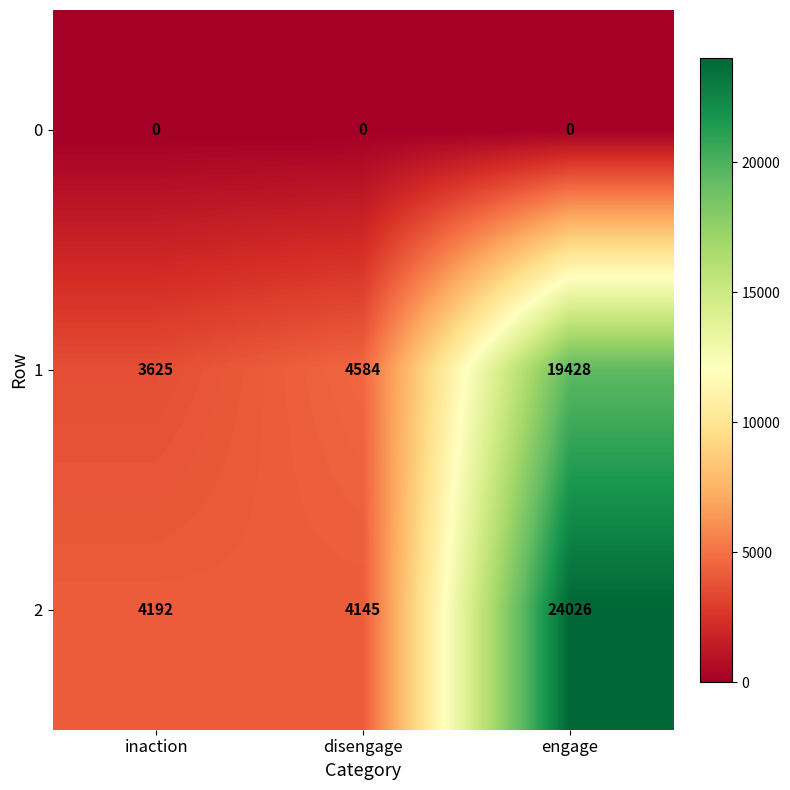

At how many categories does at least one series exceed 17013?

1